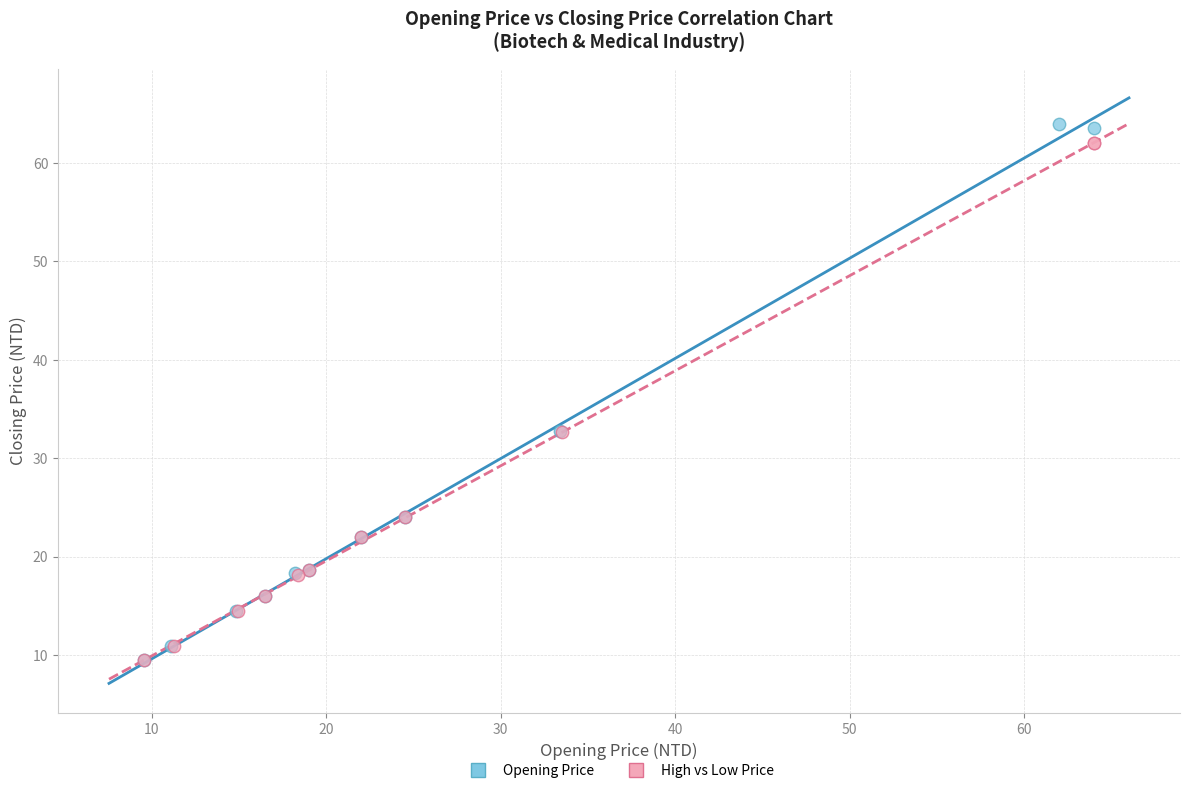

Which series has the largest Y range (max minus min)?

Opening Price